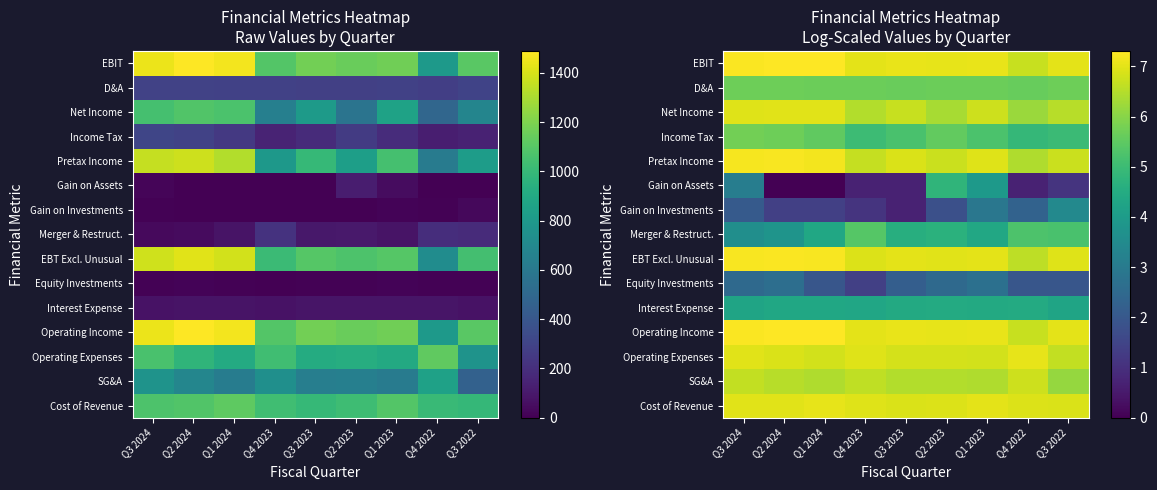

At which category is the sum across all series the highest?

Q1 2023